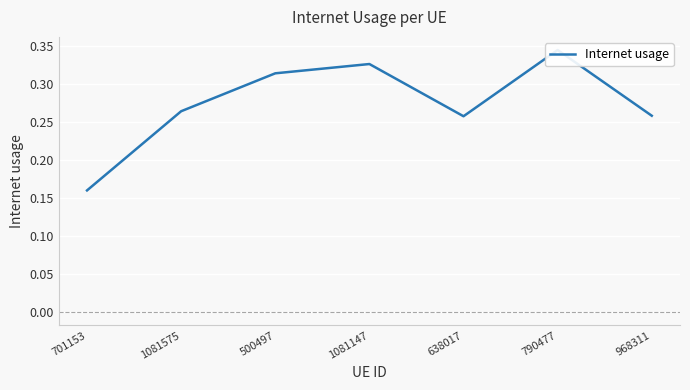

Rank the categories by value from highest to lowest.

790477, 1081147, 500497, 1081575, 968311, 638017, 701153